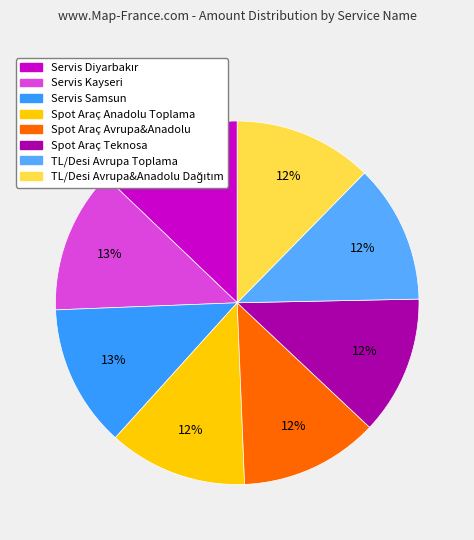

Is it true that Spot Araç Anadolu Toplama is 12% of the pie?

True